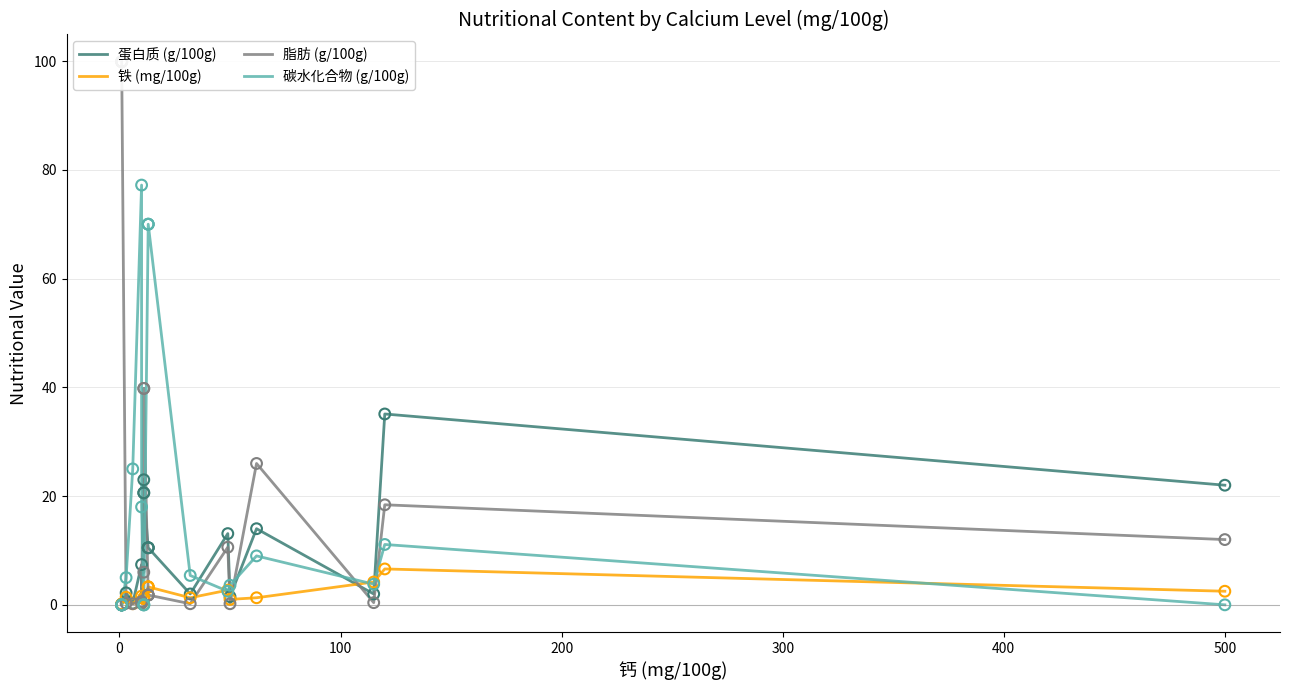

What are all the series names shown in the legend?

蛋白质 (g/100g), 铁 (mg/100g), 脂肪 (g/100g), 碳水化合物 (g/100g)